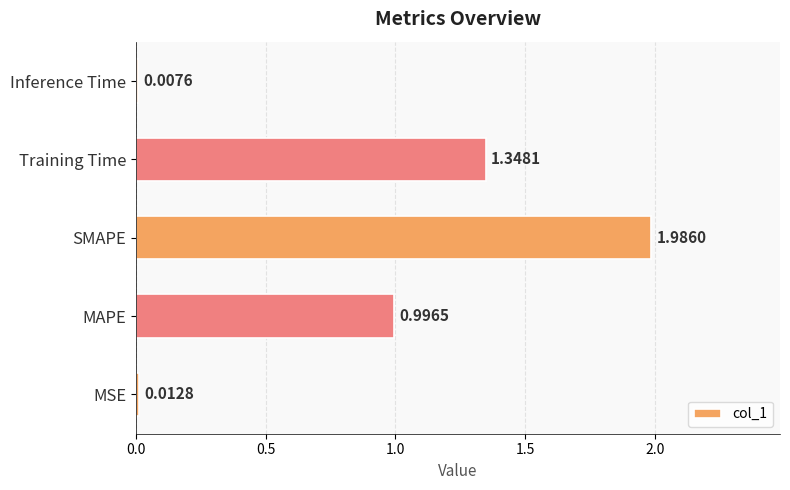

Rank the categories by value from highest to lowest.

SMAPE, Training Time, MAPE, MSE, Inference Time